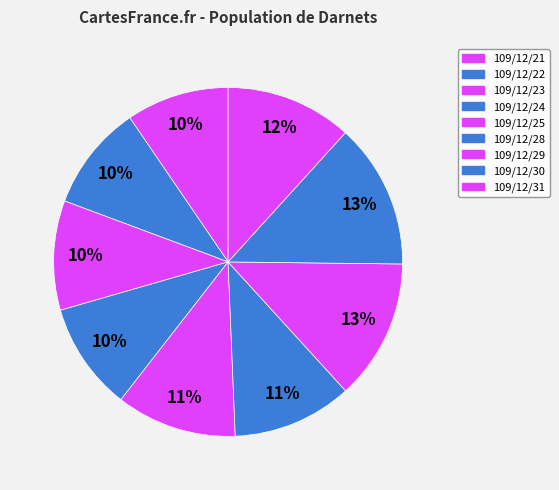

What percentage is the 109/12/25 slice, to the nearest percent?

11%